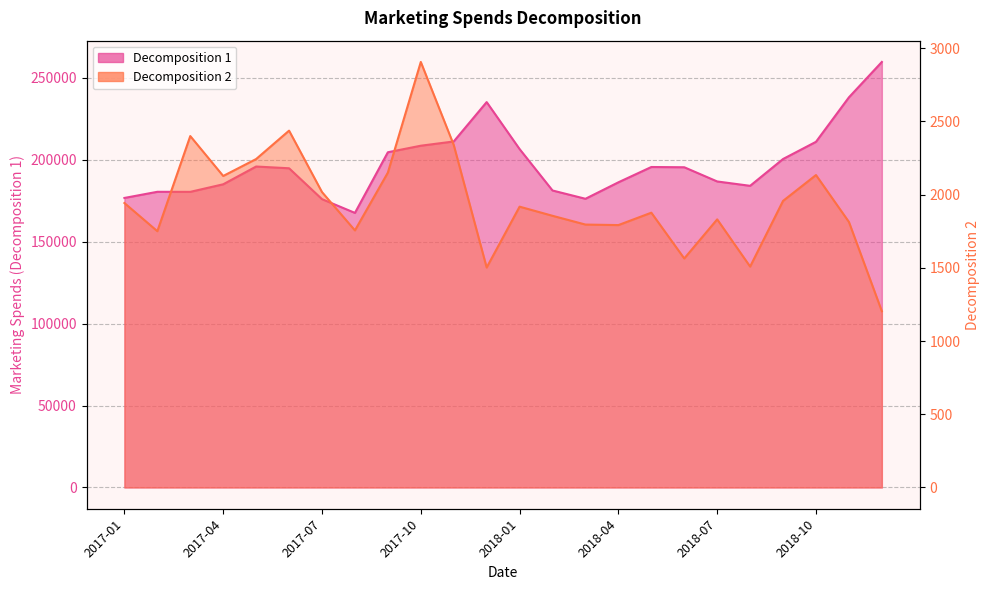

Which series has the largest total across all categories?

Decomposition 1